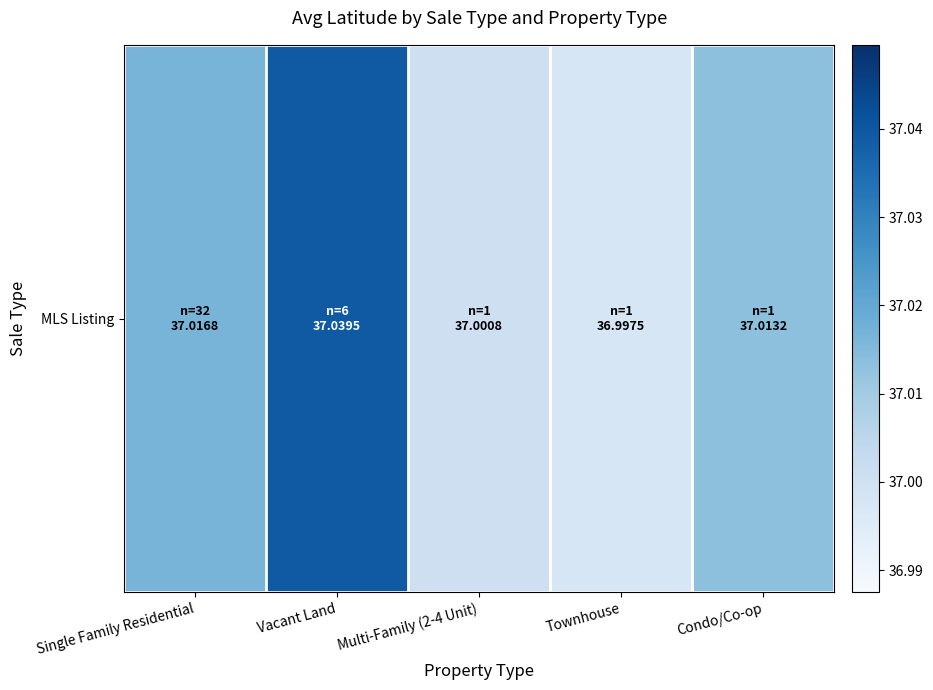

List the labels in order of value, largest first.

Vacant Land, Single Family Residential, Condo/Co-op, Multi-Family (2-4 Unit), Townhouse